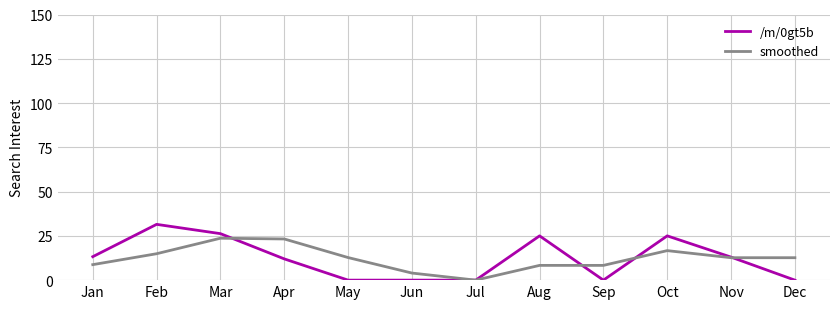

Is the value of smoothed at Oct greater than the value of /m/0gt5b at Oct?

No